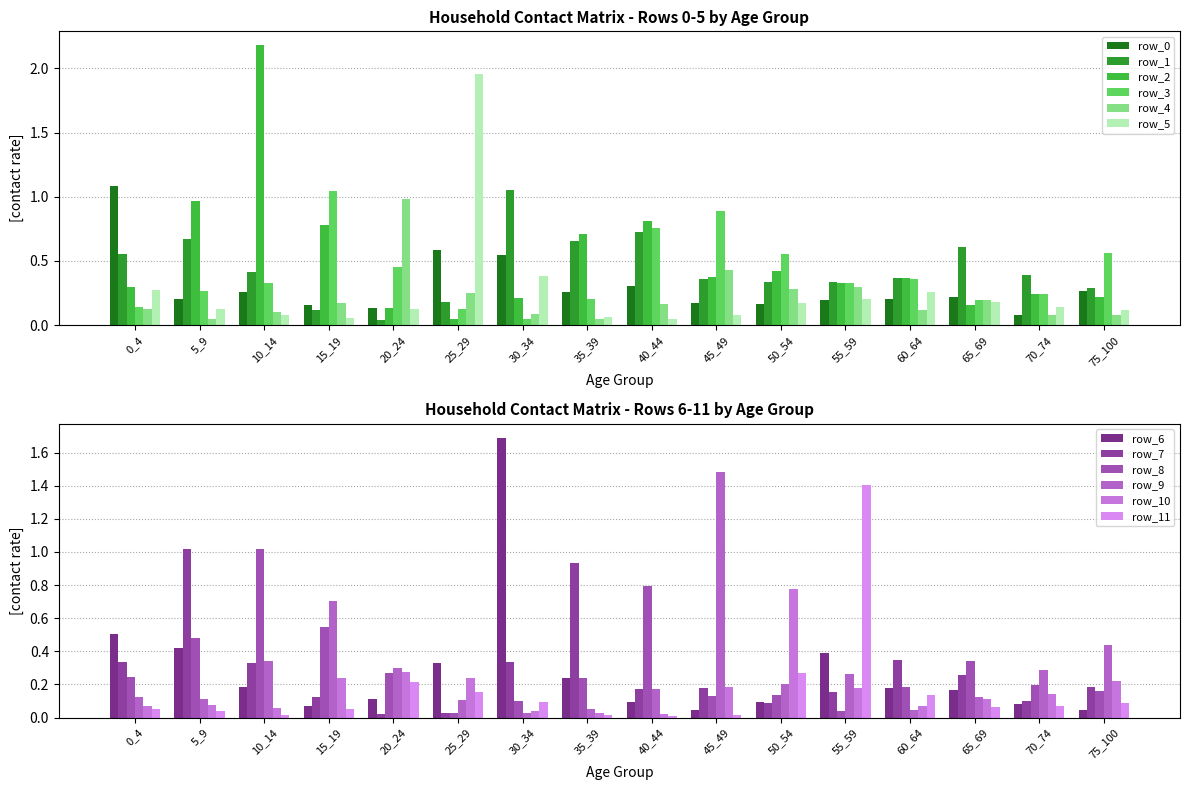

What is the difference between the second highest and minimum values in the row_1 series?

0.7